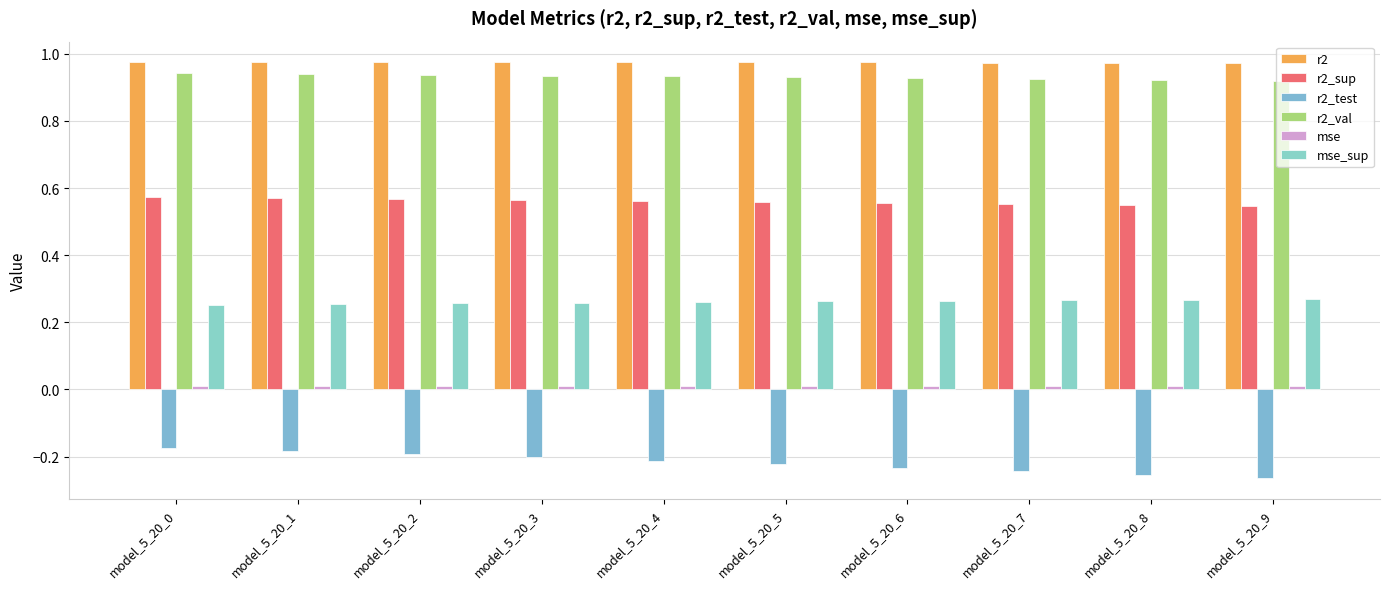

The r2 series shows 1.0 at model_5_20_3. True or false?

True